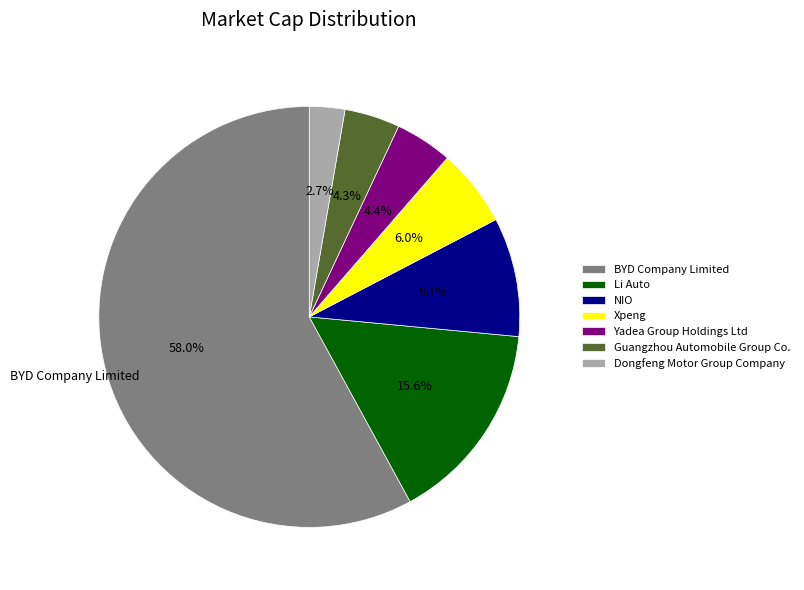

What is the total percentage of Li Auto and BYD Company Limited?

73.5%